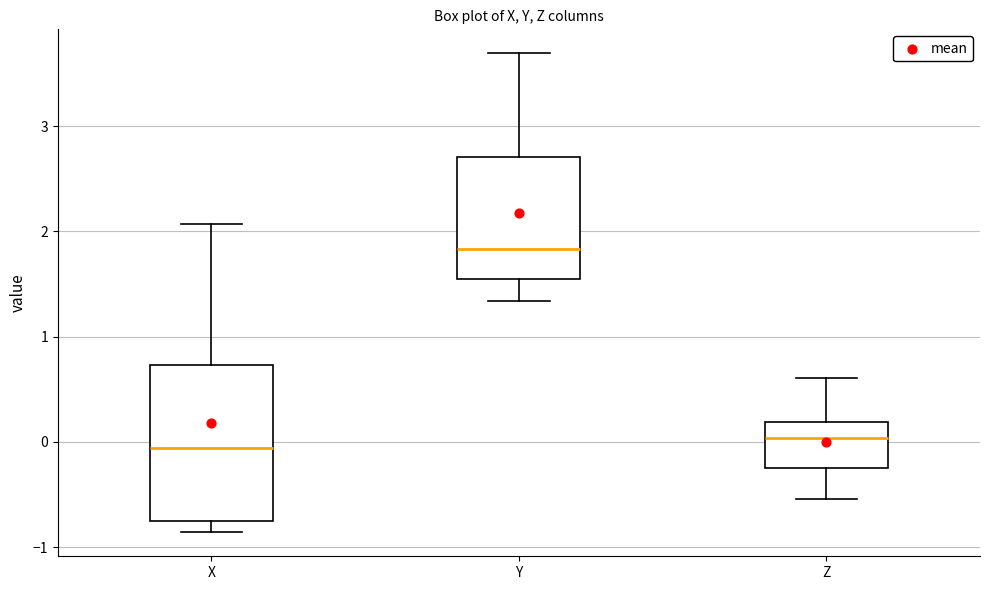

Reading left to right, transcribe this box plot: for each box, give where its median line is, the range the box spans, and where its two whiskers end, as read against the y-axis. The values are not printed on the chart, so give them approximately, as read against the axis.

X: median -0.1, box -0.8 to 0.7, whiskers -0.9 to 2.1
Y: median 1.8, box 1.5 to 2.7, whiskers 1.3 to 3.7
Z: median 0.0, box -0.2 to 0.2, whiskers -0.5 to 0.6